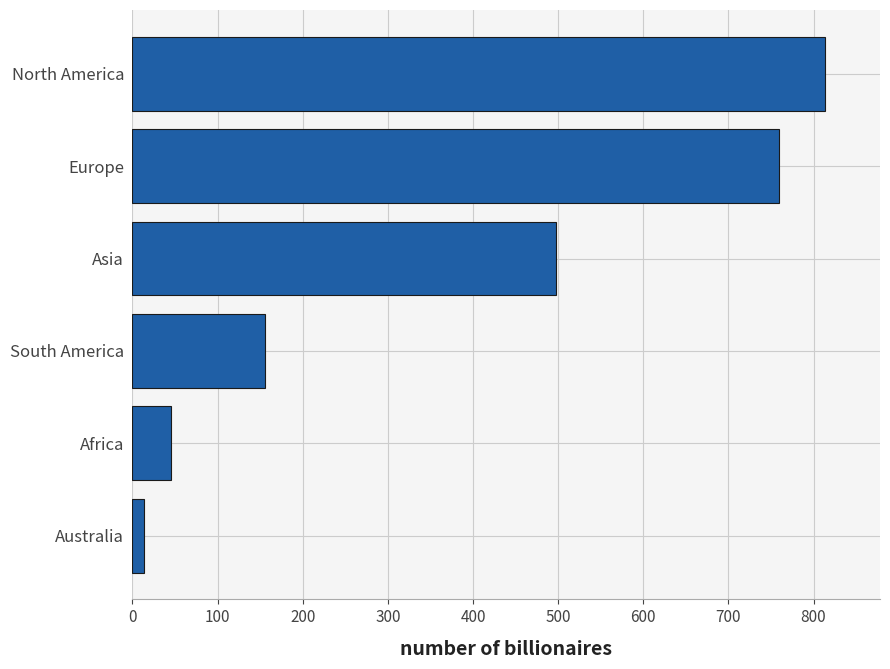

Reading top to bottom, list all the values displayed in this chart.

813	759	498	156	45	14